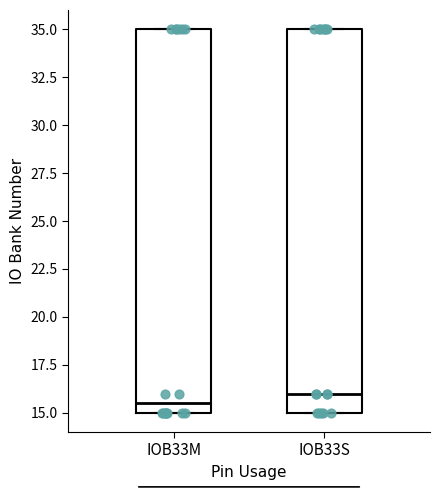

Reading left to right, transcribe this box plot: for each box, give where its median line is, the range the box spans, and where its two whiskers end, as read against the y-axis. The values are not printed on the chart, so give them approximately, as read against the axis.

IOB33M: median 15.5, box 15.0 to 35.0, whiskers 15.0 to 35.0
IOB33S: median 16.0, box 15.0 to 35.0, whiskers 15.0 to 35.0